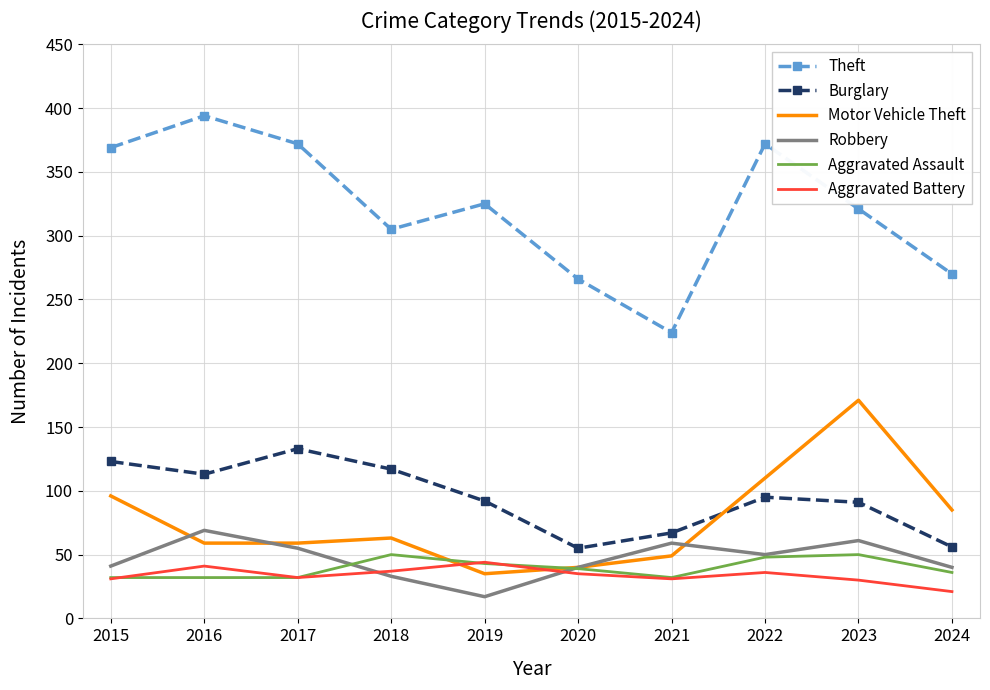

Is it true that Aggravated Battery equals 31 at 2015?

True